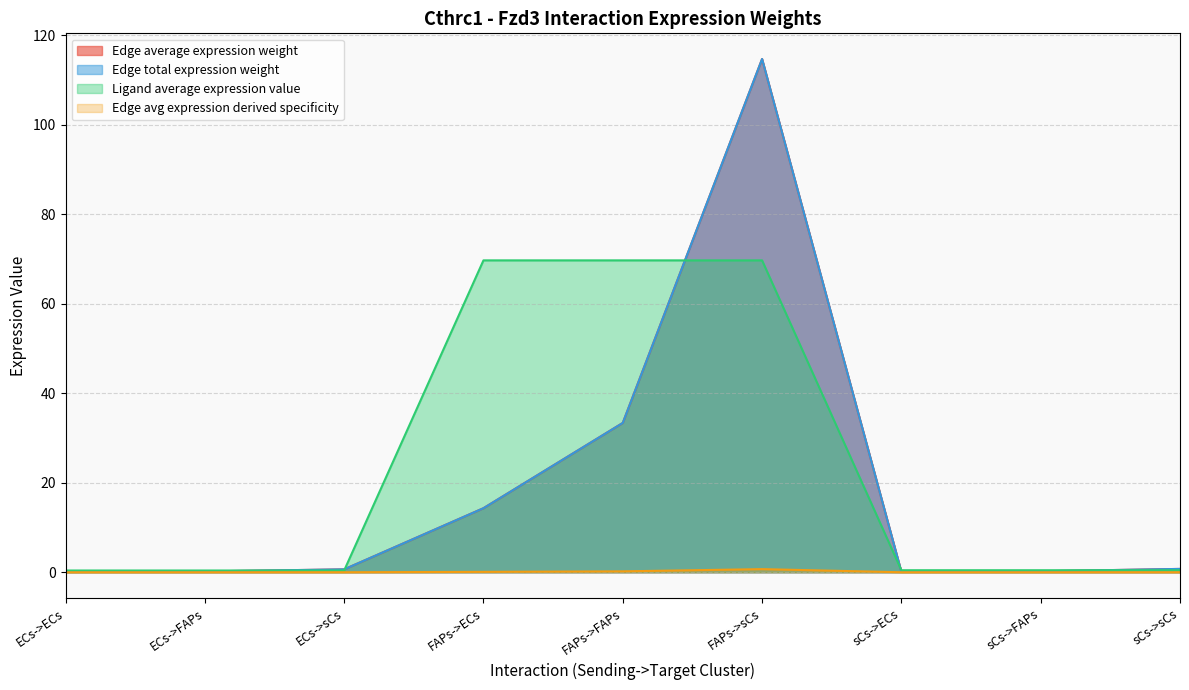

True or false: Ligand average expression value and Edge avg expression derived specificity cross at least once.

False